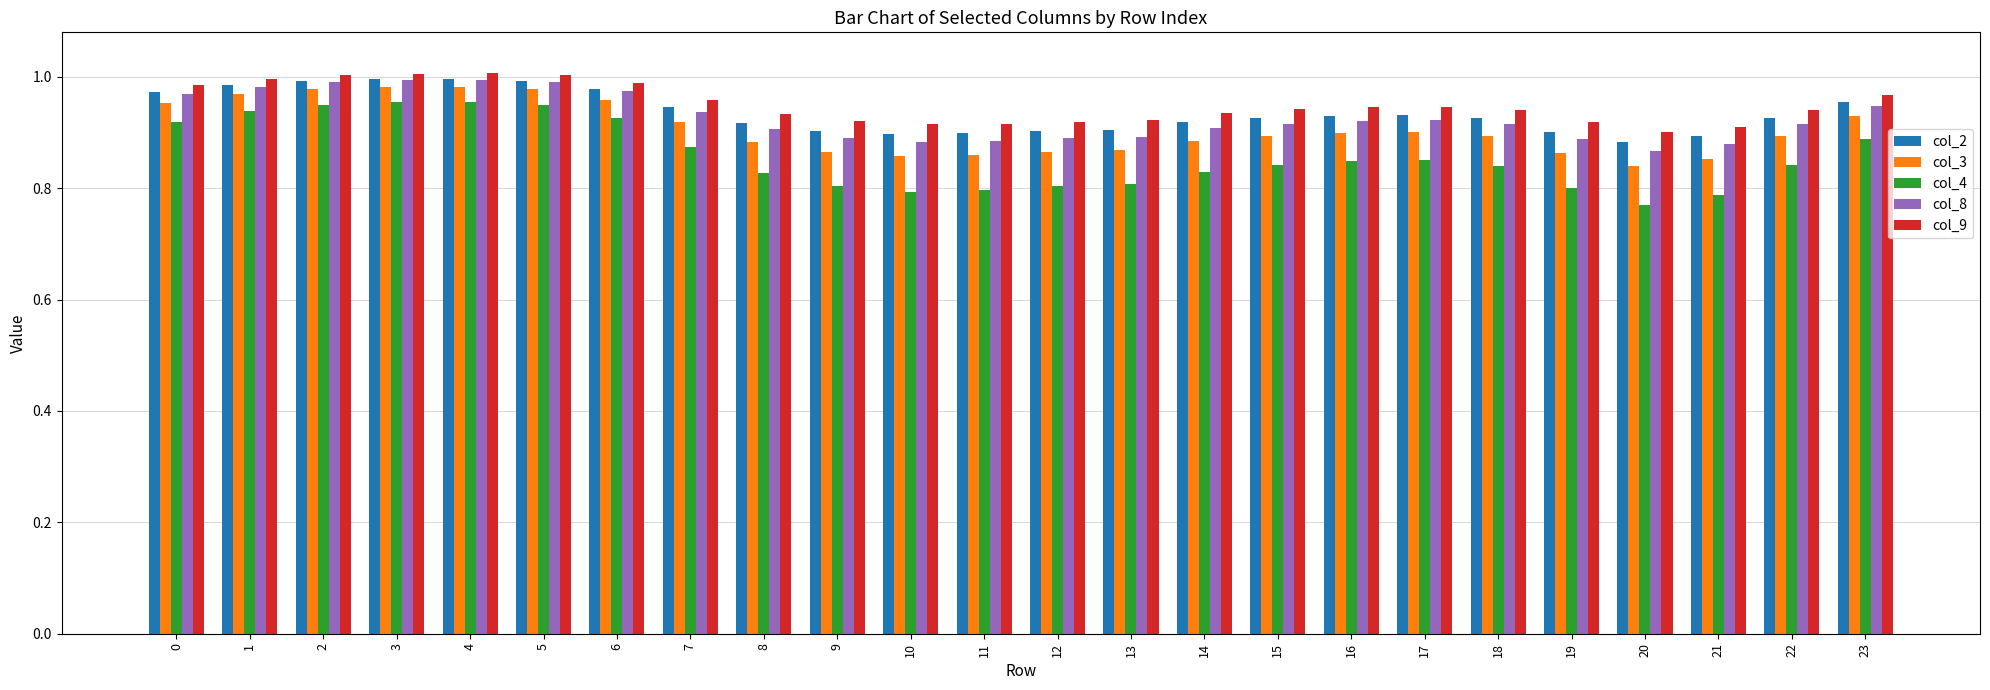

What is the sum of all col_9 values?

22.8